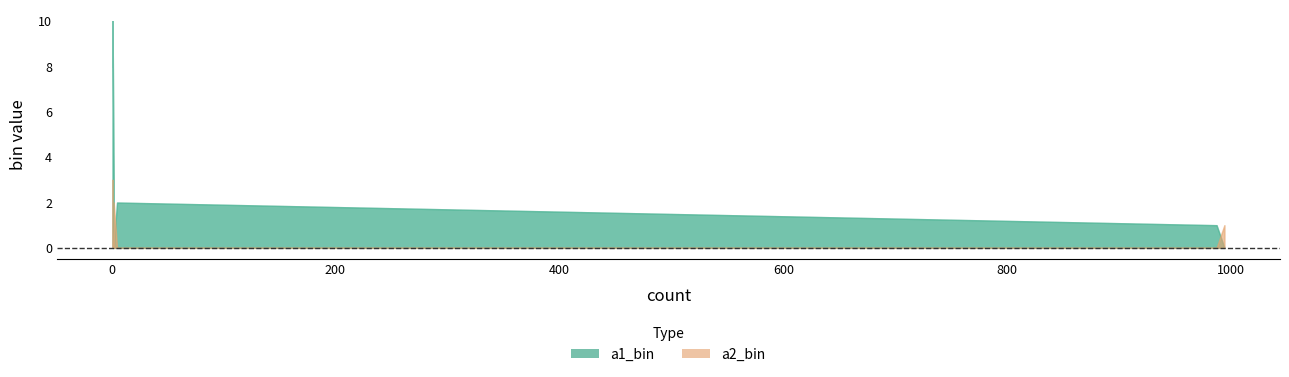

Which category has the lowest value across all series?

994